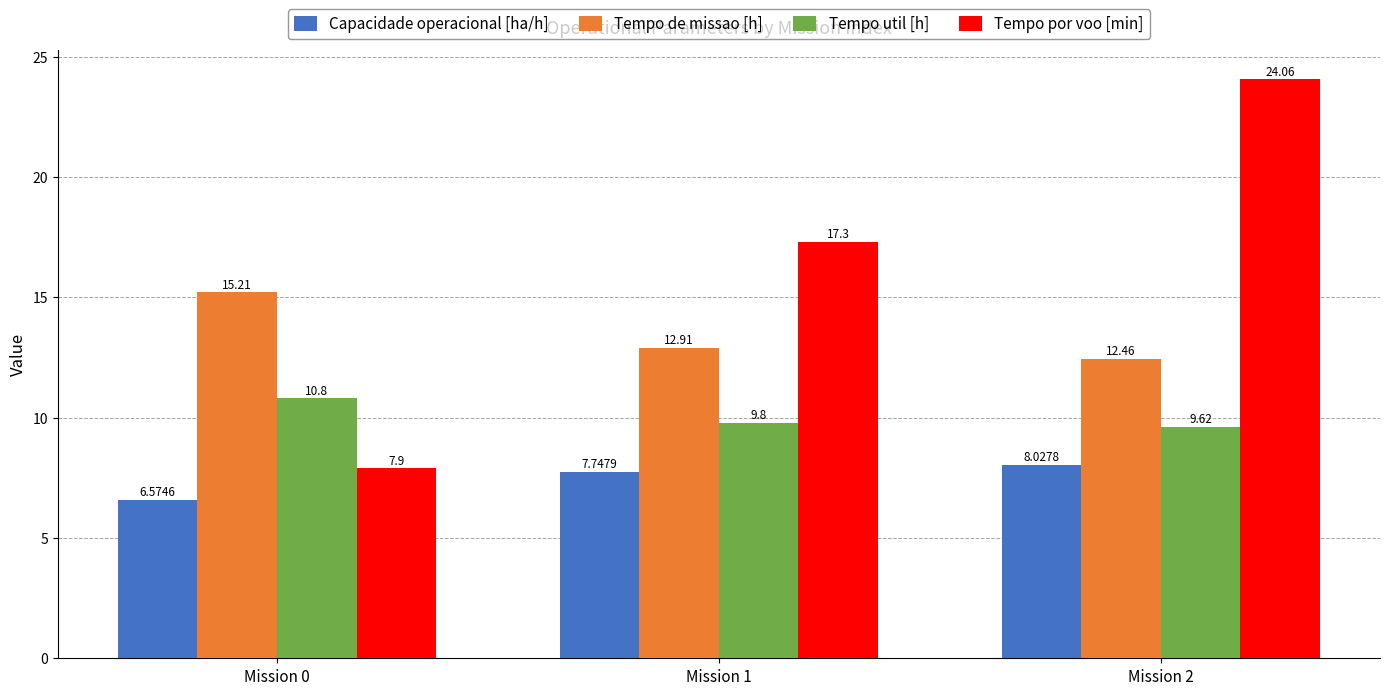

What is the difference between the Tempo util [h] values at Mission 2 and Mission 1?

0.2